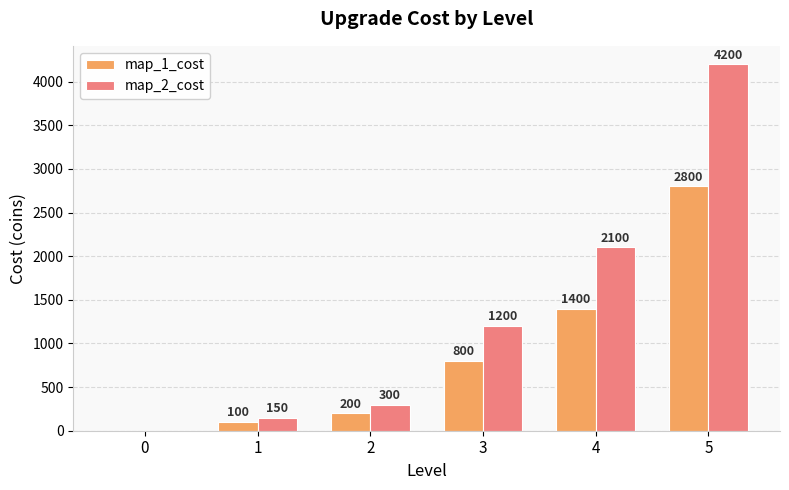

What is the spread (max minus min) of values at 1?

50